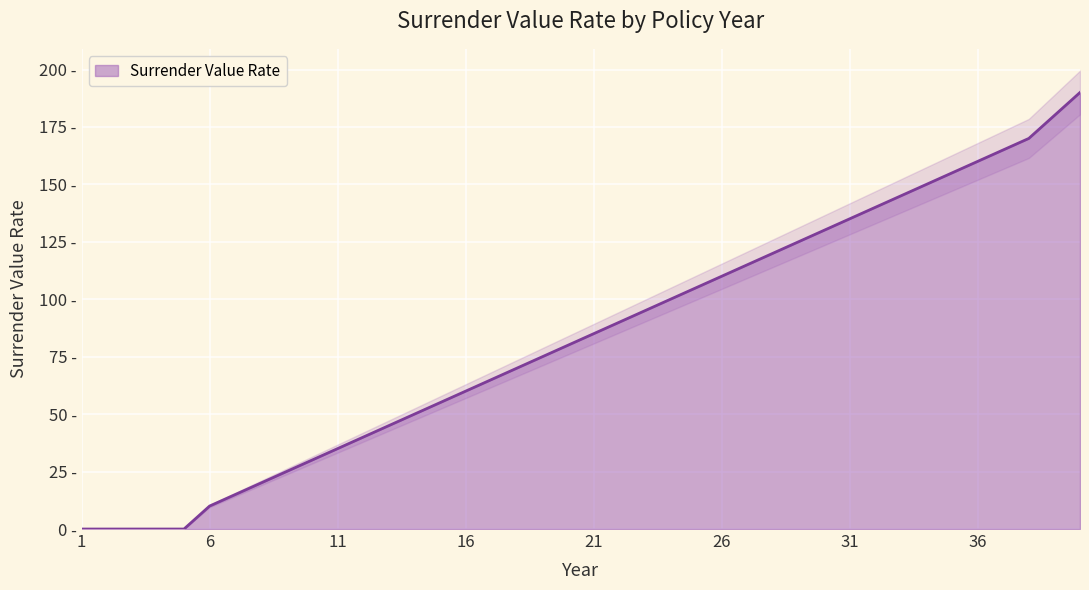

How many lines are shown in the chart?

1